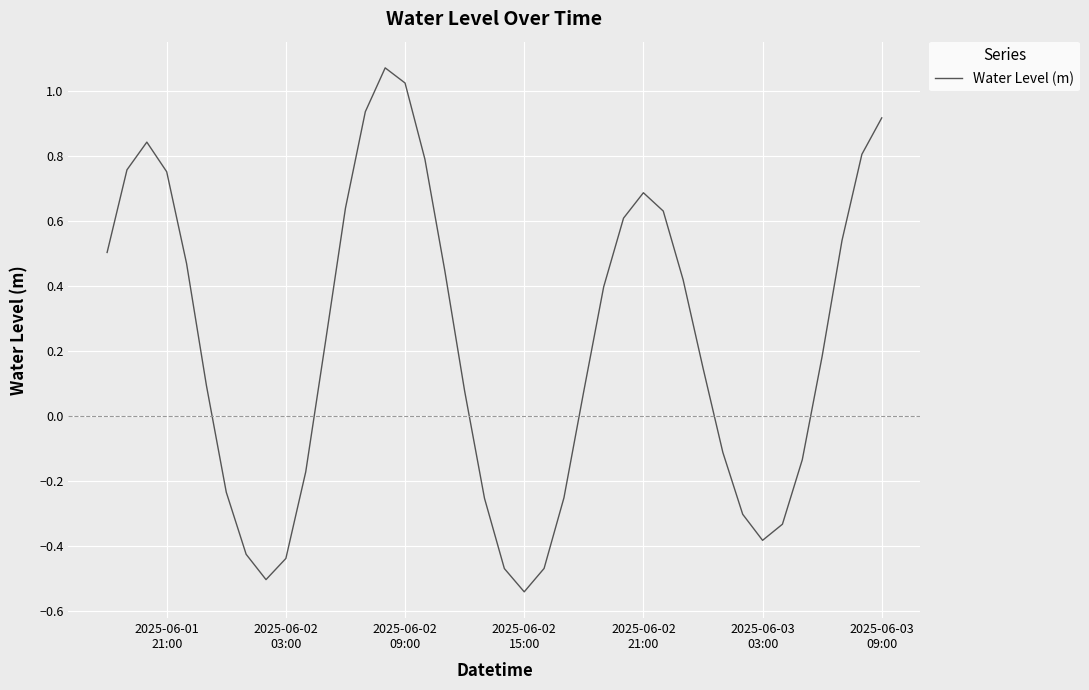

What is the difference between the maximum and minimum values?

1.6